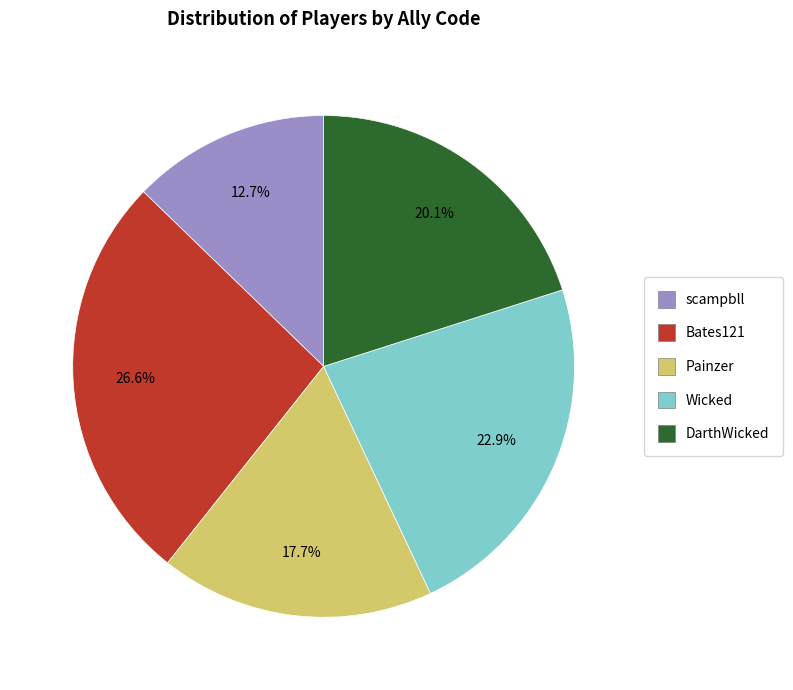

Which slice is the largest?

Bates121